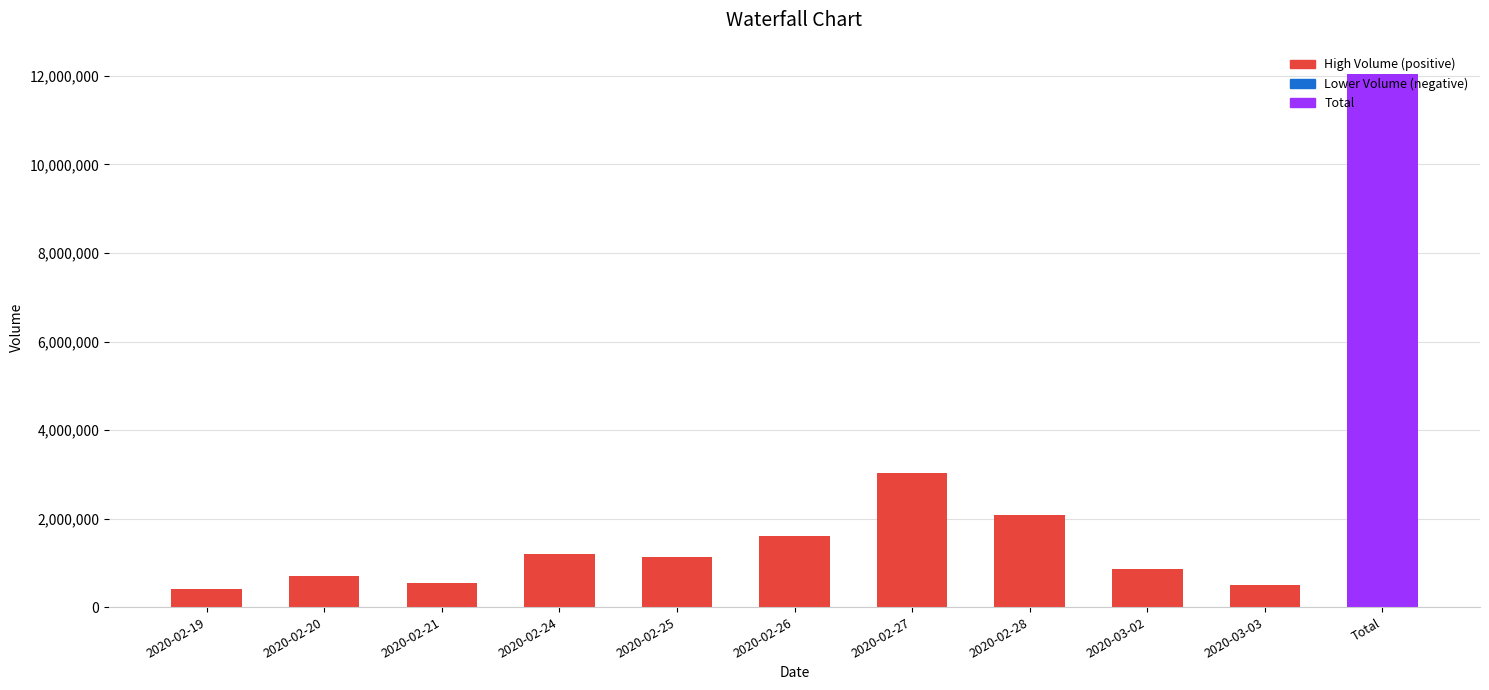

What is the value of the 9th bar from the left?

854800